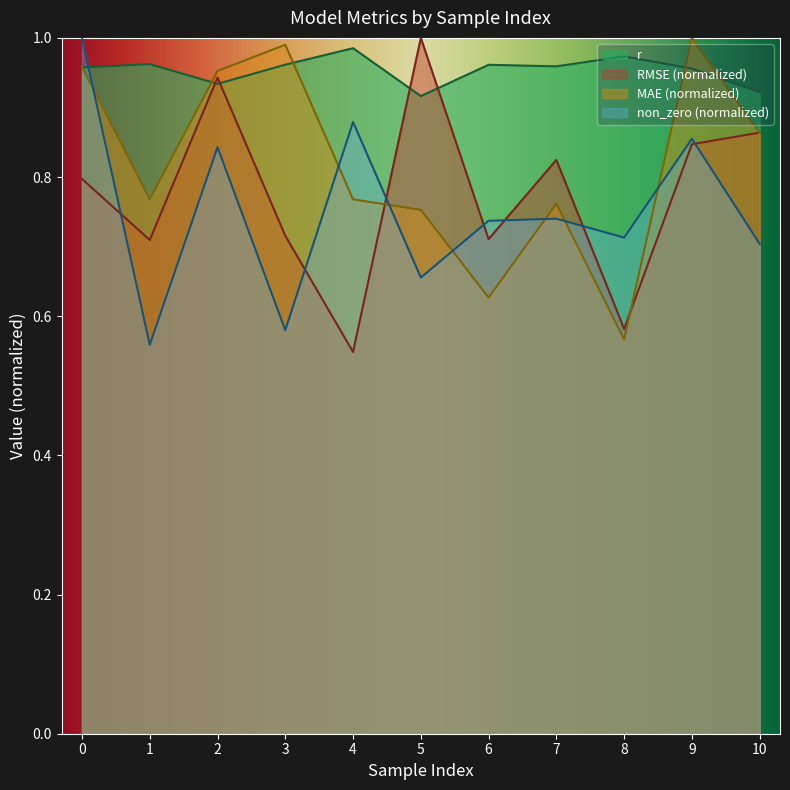

Rank the categories by non_zero value from lowest to highest.

1, 3, 5, 10, 8, 6, 7, 2, 9, 4, 0